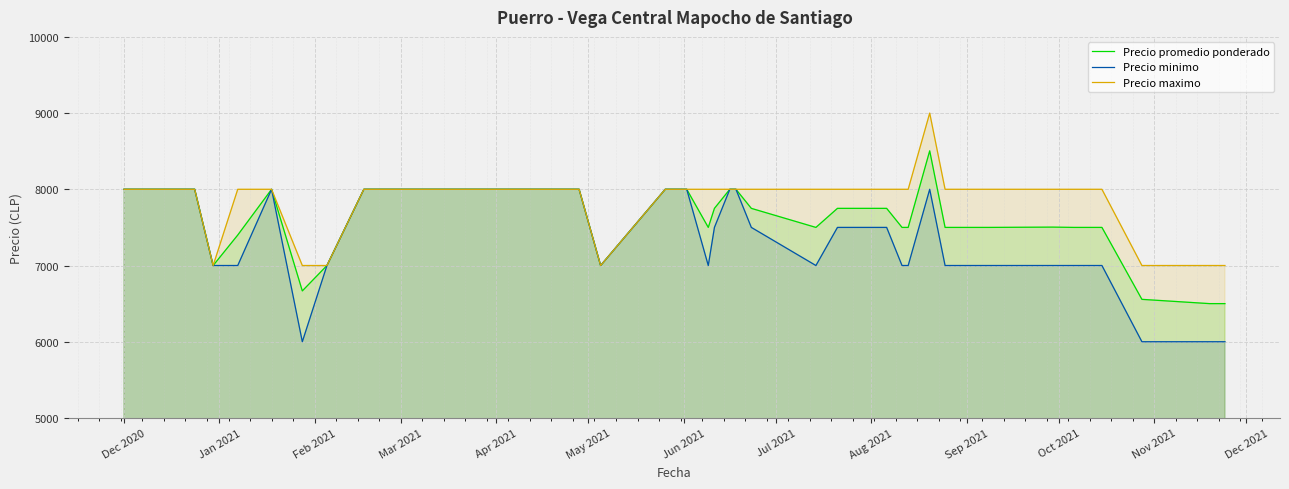

Count the number of categories in the chart.

40